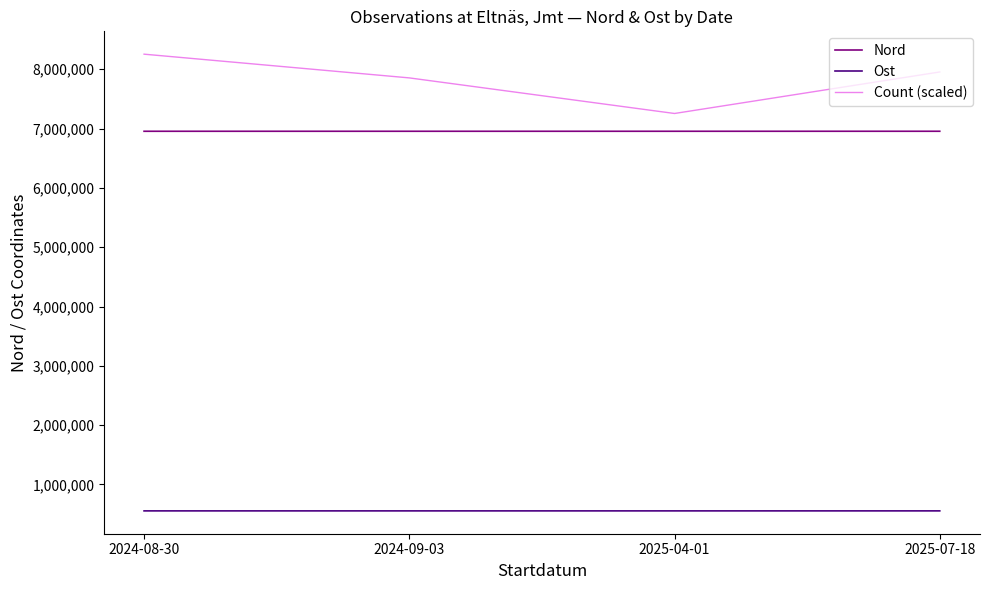

Which series has the largest range (max minus min)?

Count (scaled)